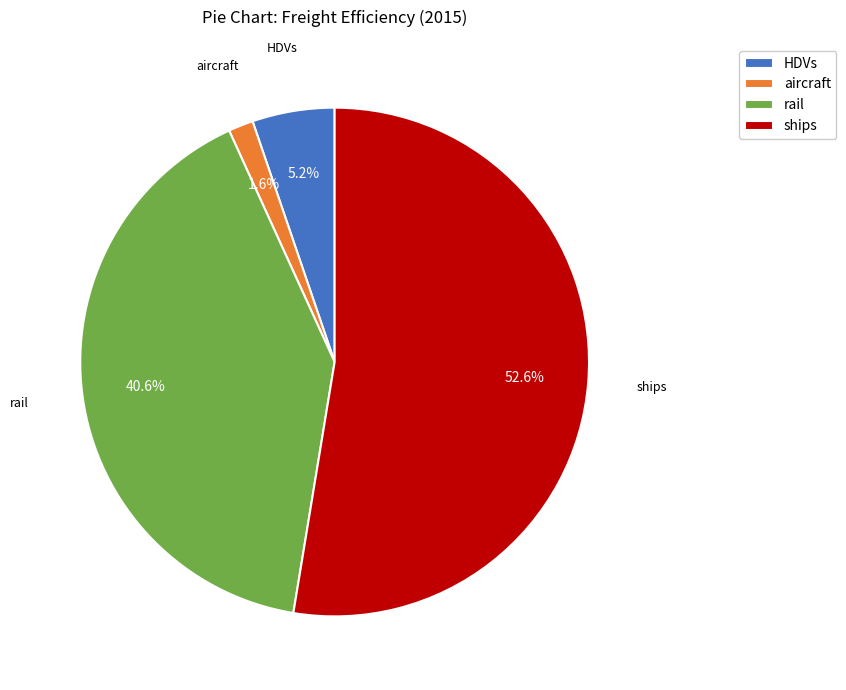

Is ships the majority of the pie?

Yes